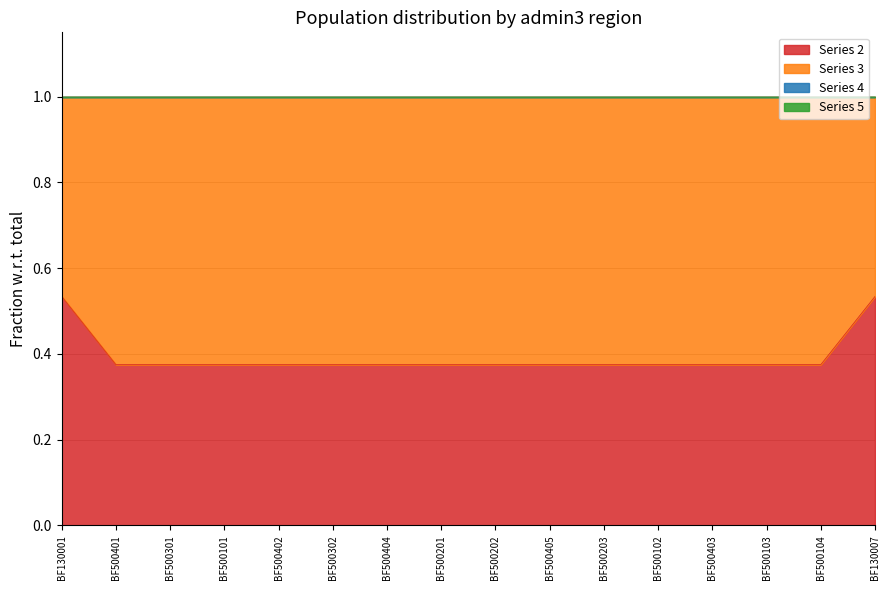

Does the chart have visible grid lines?

Yes